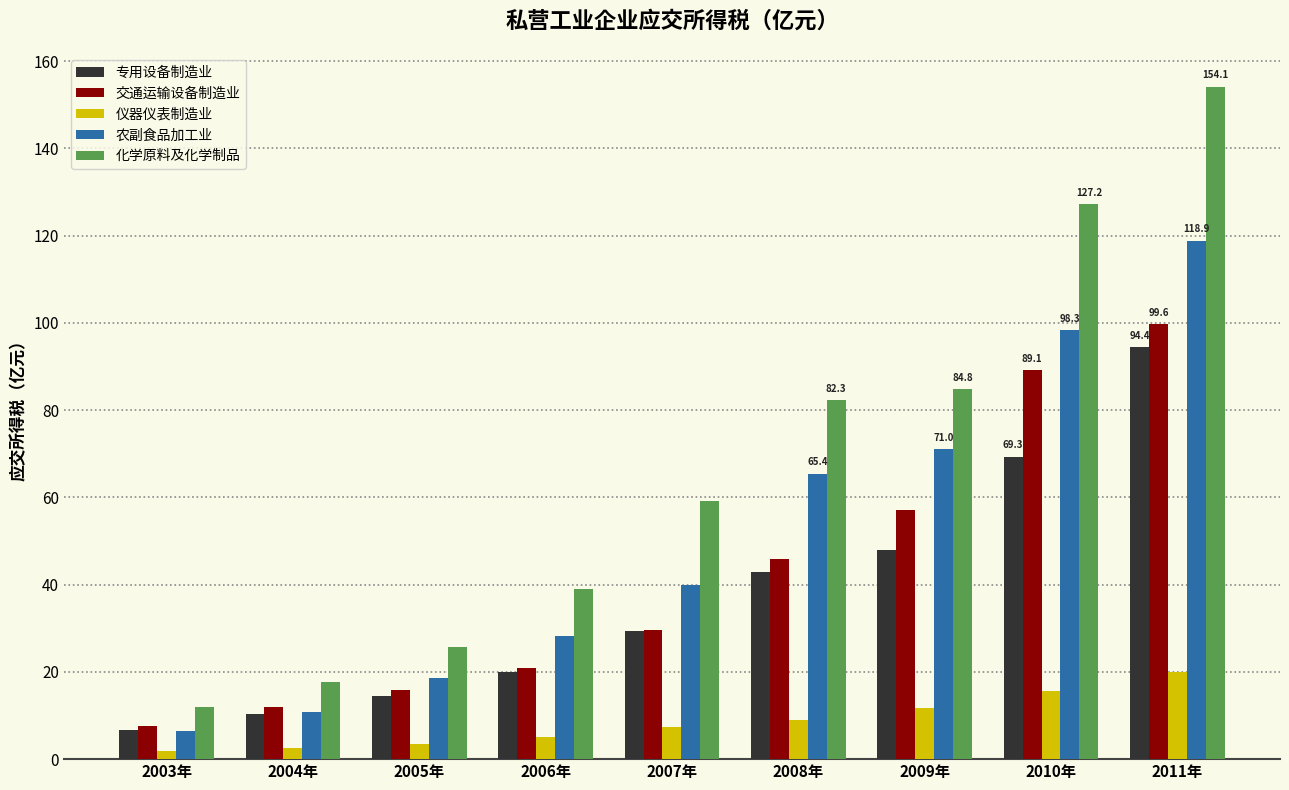

What position from the left is 2009年?

7